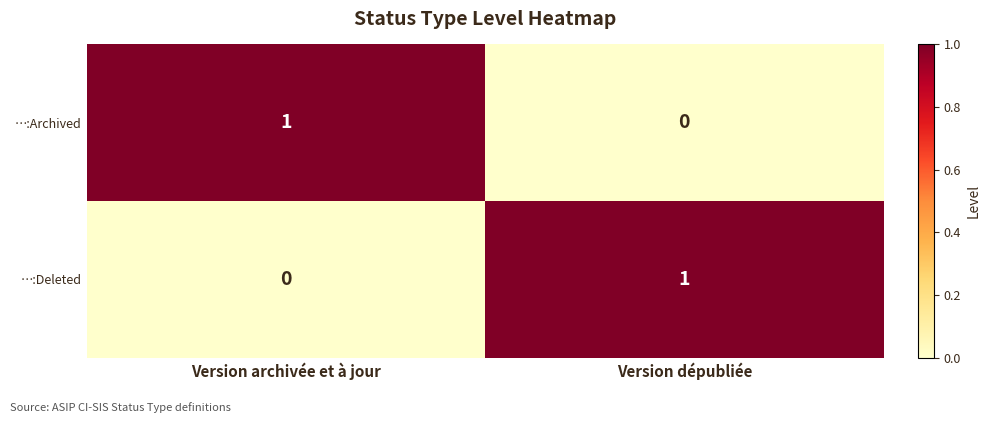

Reading left to right, what are all the values shown in this chart?

…:Archived: Version archivée et à jour=1	Version dépubliée=0
…:Deleted: Version archivée et à jour=0	Version dépubliée=1